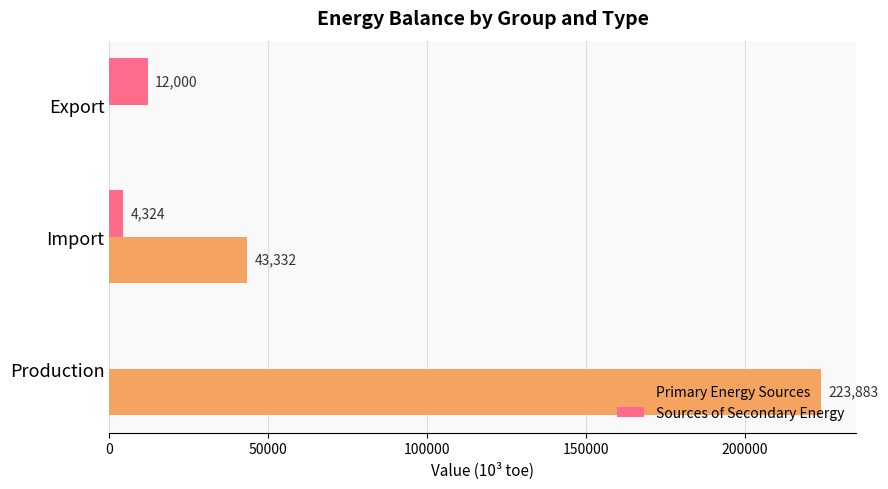

At which category is the sum across all series the highest?

Production